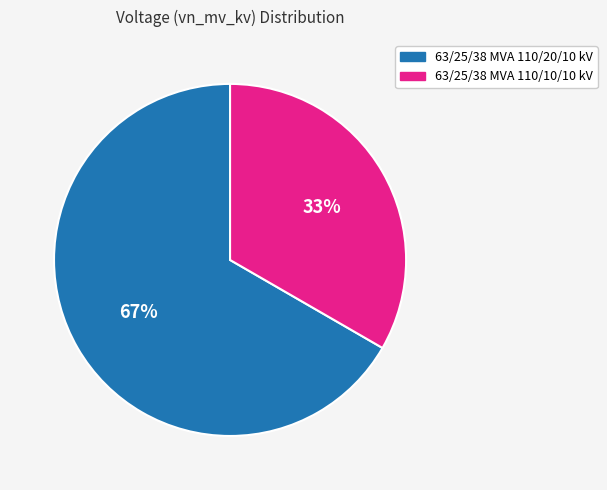

How many slices are in this pie chart?

2